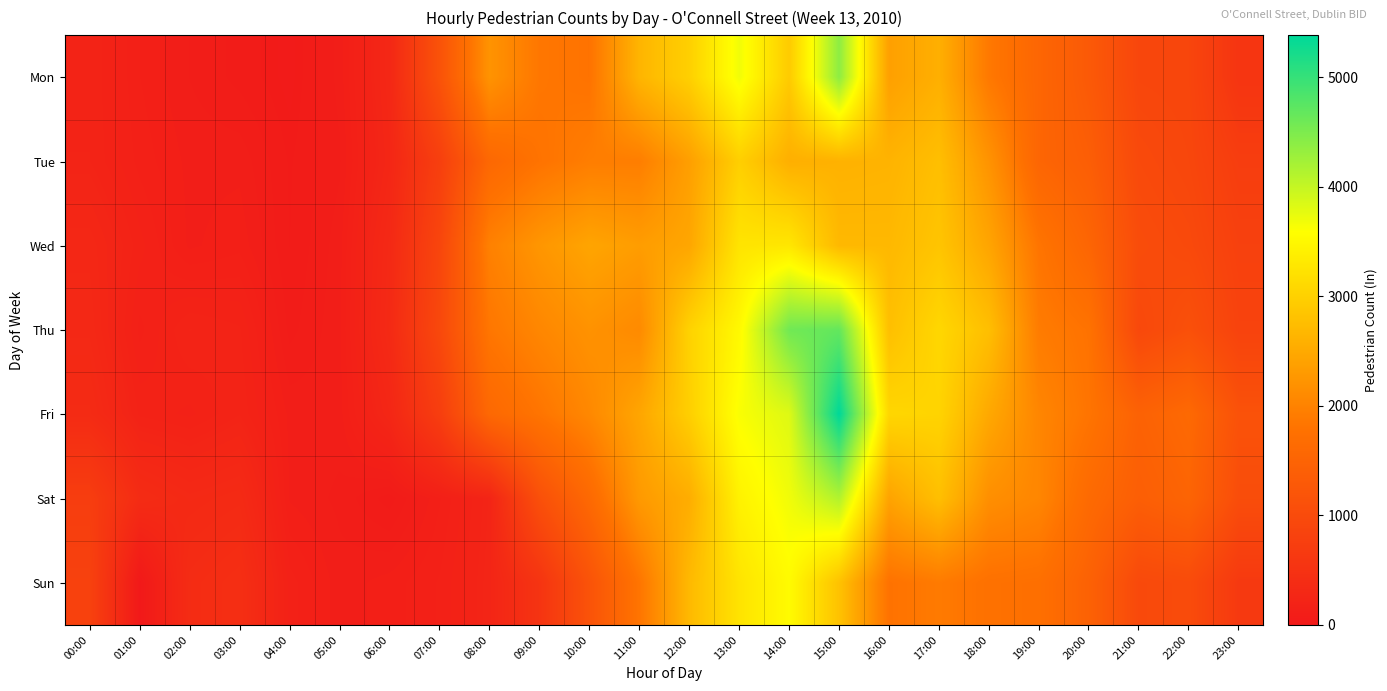

Which label corresponds to the smallest value in the chart?

01:00